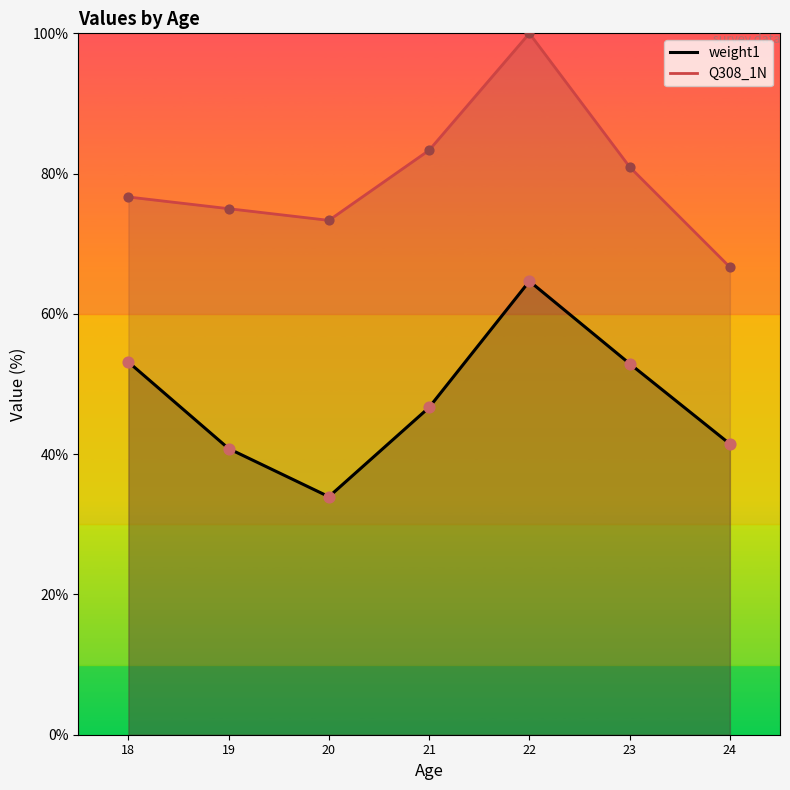

At how many categories does at least one series exceed 43?

7